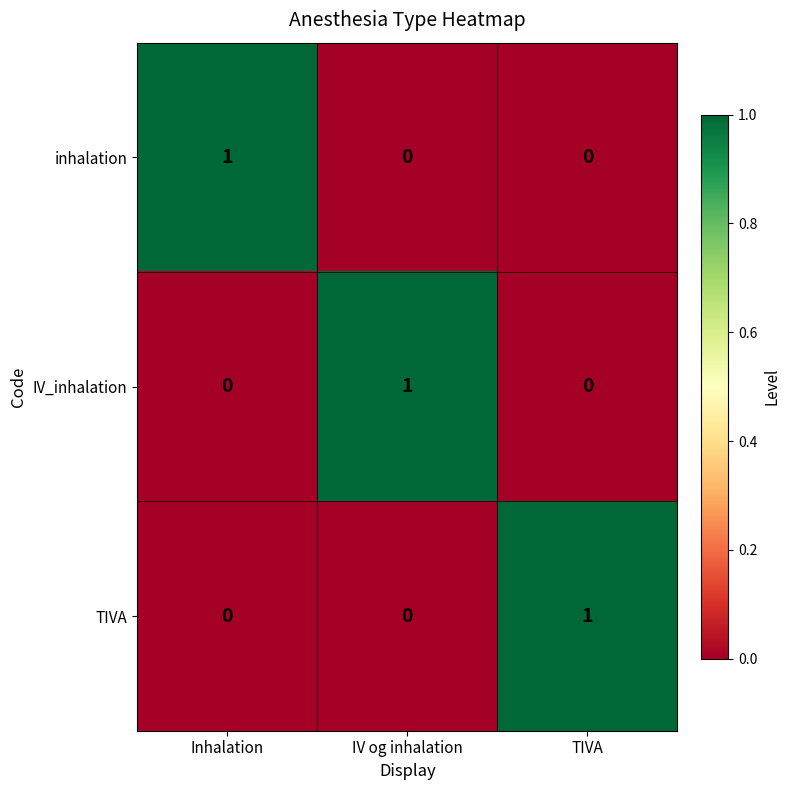

Count the inhalation values in the range 0 to 1.

3